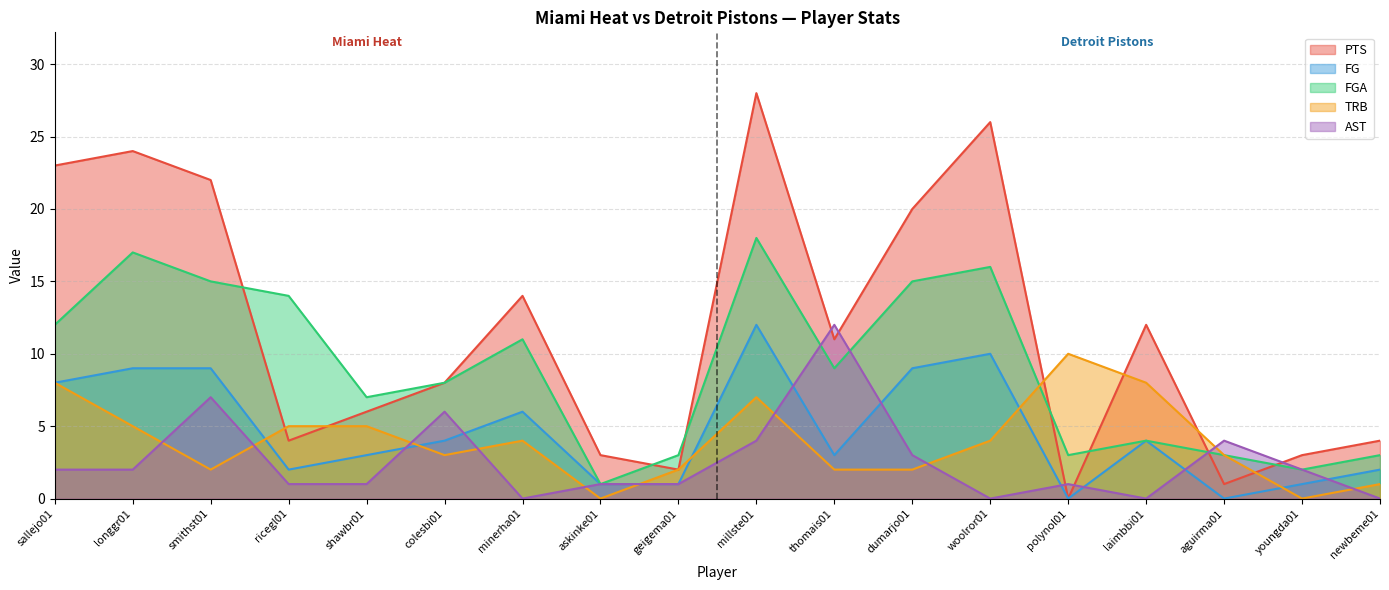

How many values in PTS are above zero?

17